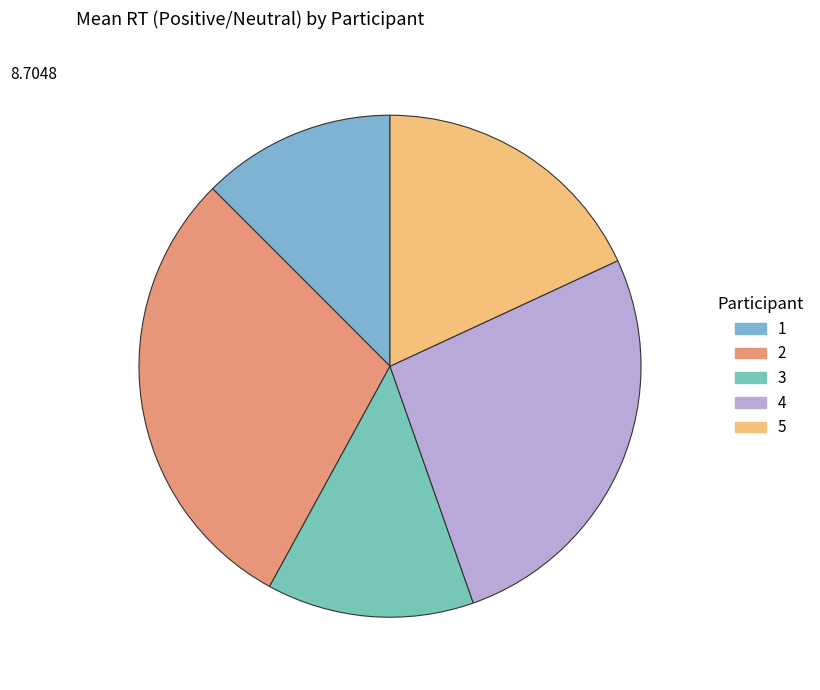

To the nearest percent, what portion does 5 represent?

18%